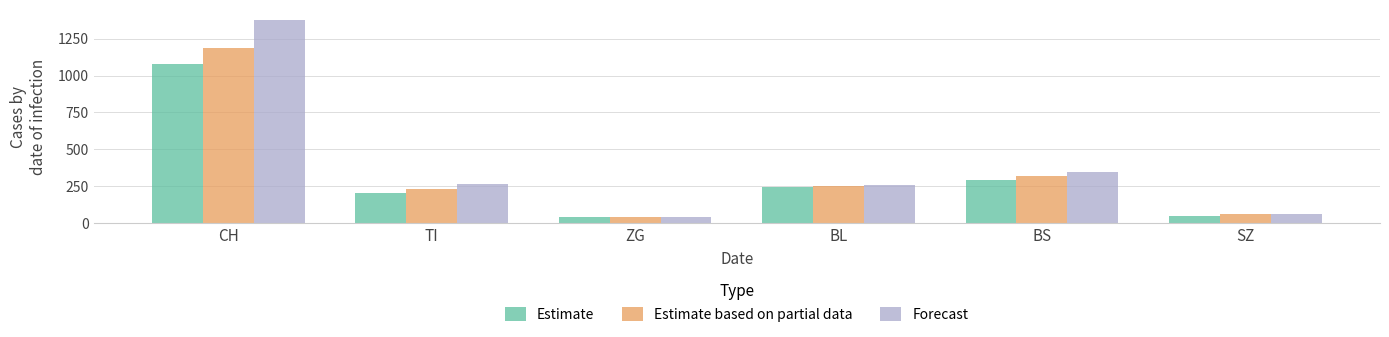

At which category does the chart reach its peak across all series?

CH